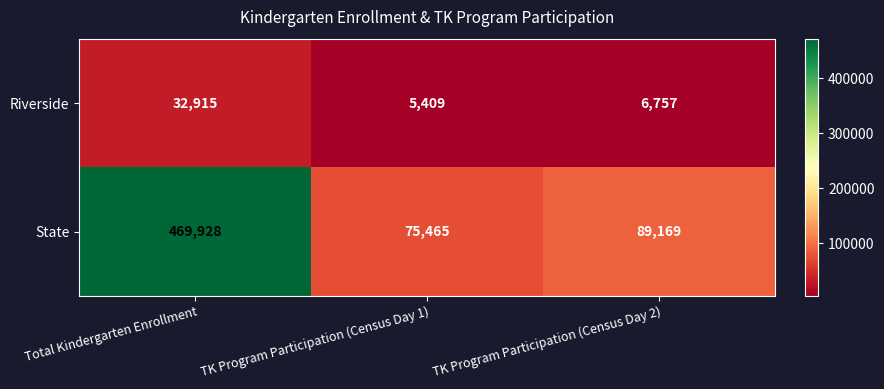

How many categories are shown in the chart?

3